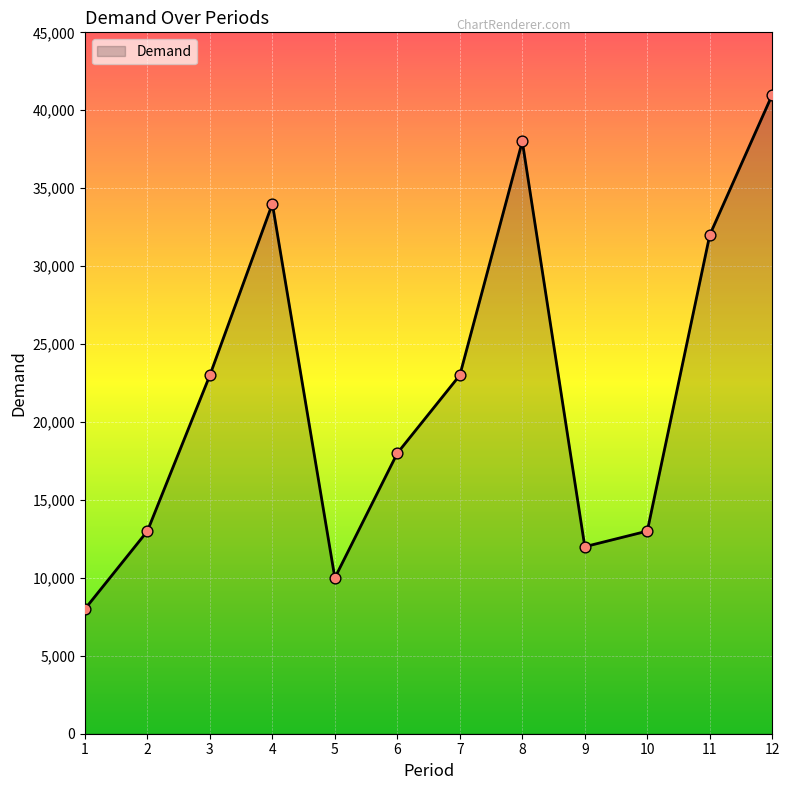

Approximately how many times larger is the value at 4 compared to 9?

2.8